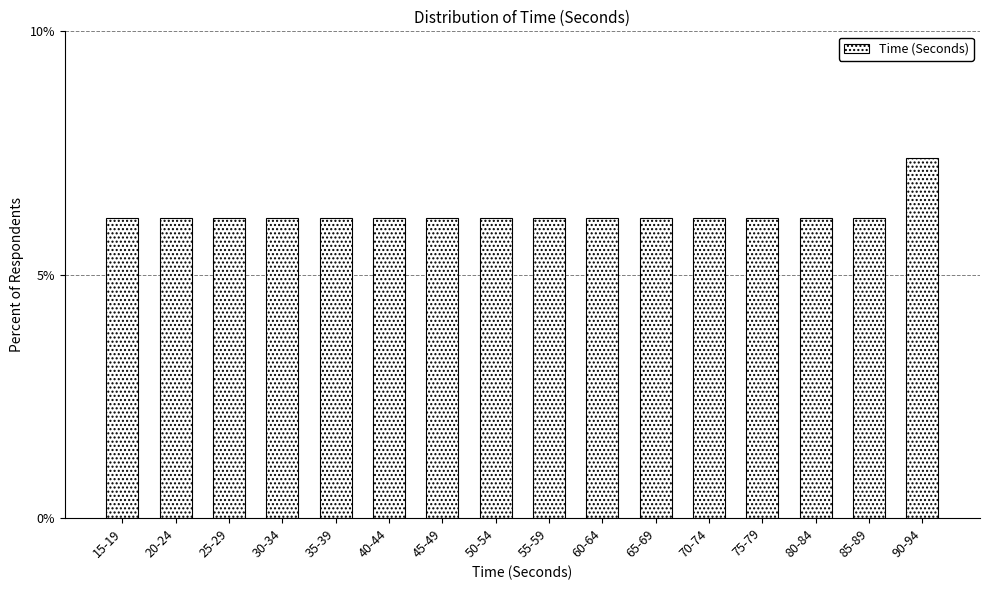

Reading left to right, transcribe all the data shown in this chart.

15-19=6.2	20-24=6.2	25-29=6.2	30-34=6.2	35-39=6.2	40-44=6.2	45-49=6.2	50-54=6.2	55-59=6.2	60-64=6.2	65-69=6.2	70-74=6.2	75-79=6.2	80-84=6.2	85-89=6.2	90-94=7.4